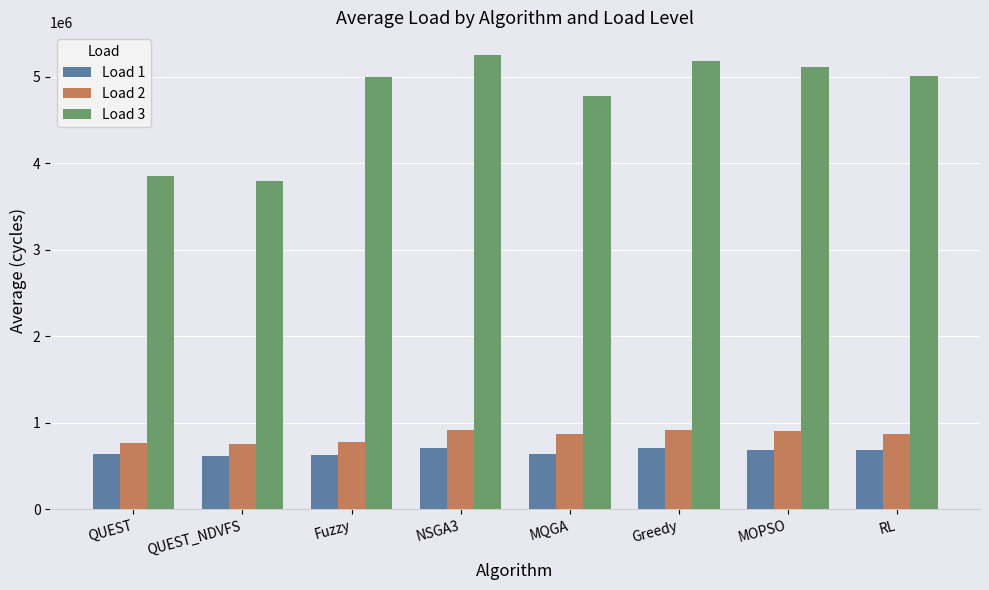

What is the maximum value shown in the chart?

5250428.4